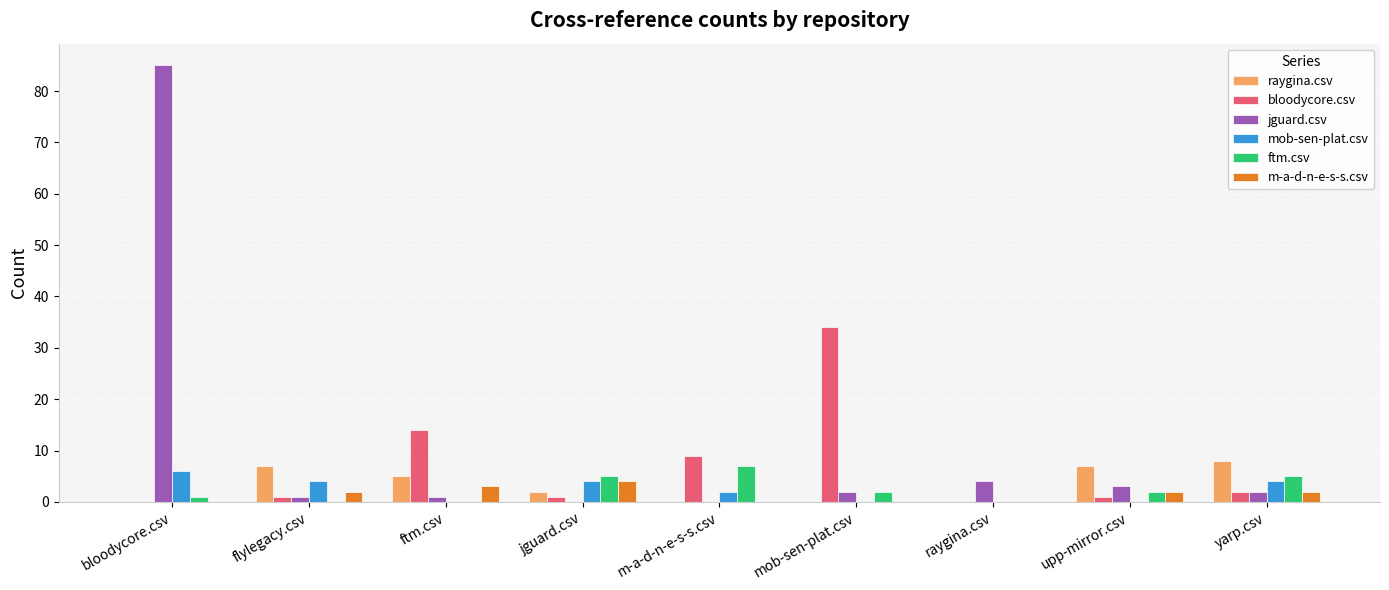

True or false: ftm.csv has a value of 4 at flylegacy.csv.

False